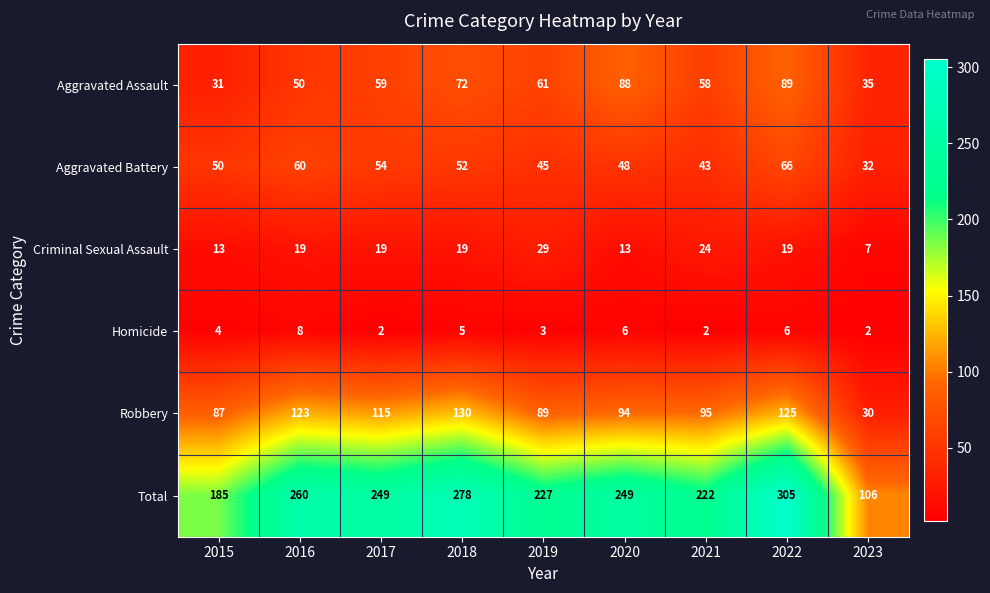

How many data points in Aggravated Battery are less than 50?

4